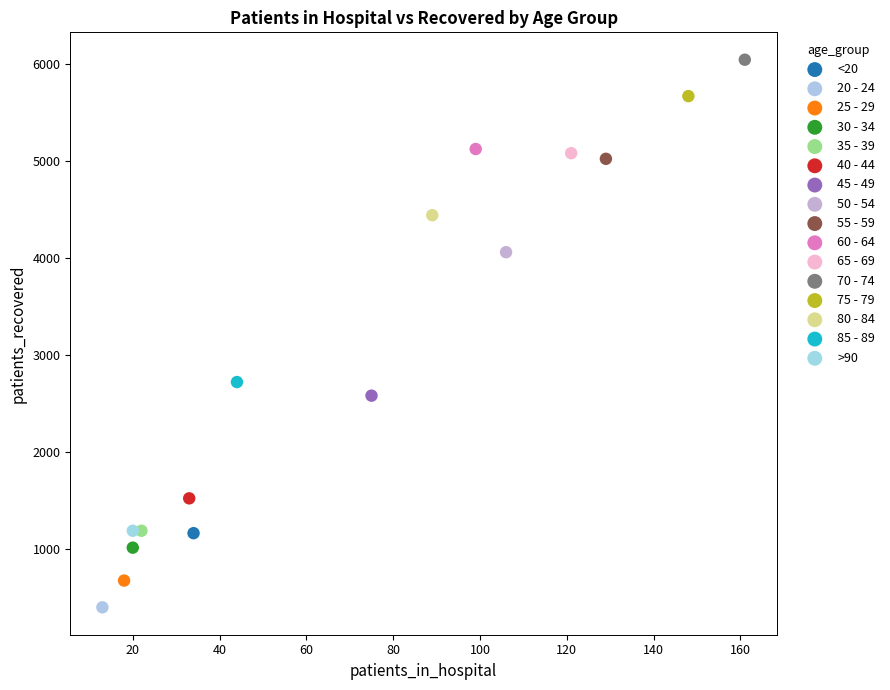

What are all the series names shown in the legend?

<20, 20 - 24, 25 - 29, 30 - 34, 35 - 39, 40 - 44, 45 - 49, 50 - 54, 55 - 59, 60 - 64, 65 - 69, 70 - 74, 75 - 79, 80 - 84, 85 - 89, >90